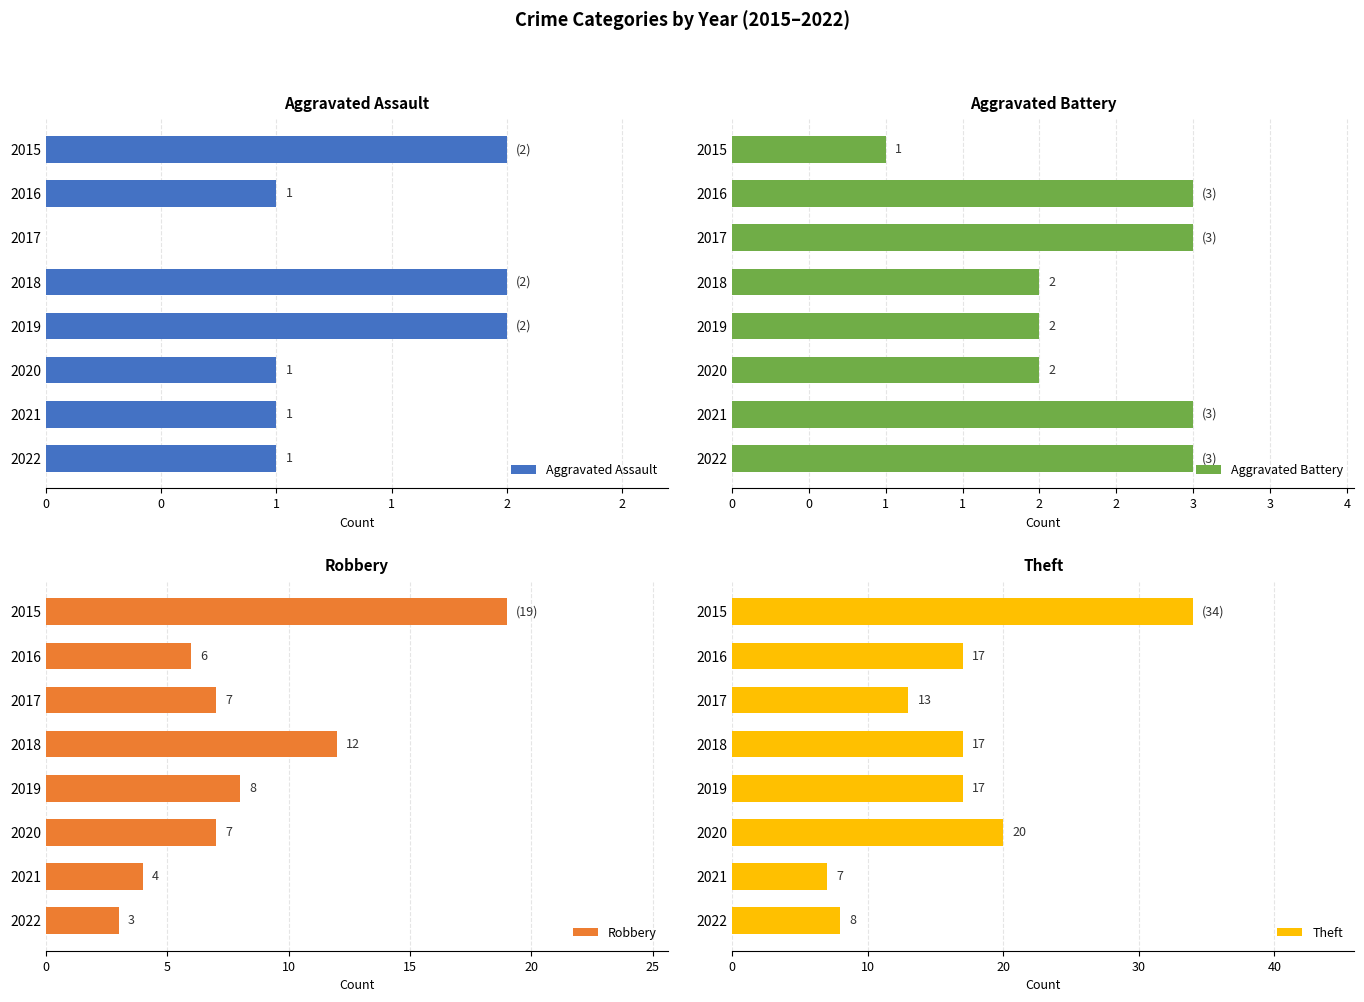

What is the difference between the maximum and minimum values in the Robbery series?

16